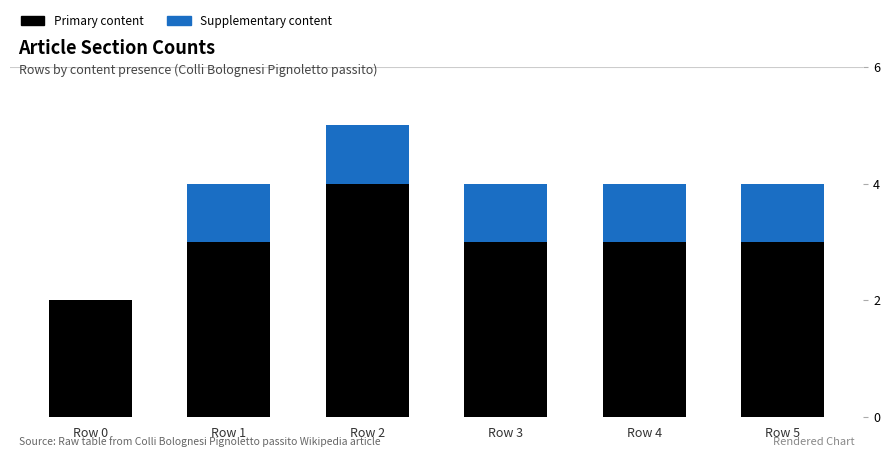

What is the maximum value for Primary content?

4